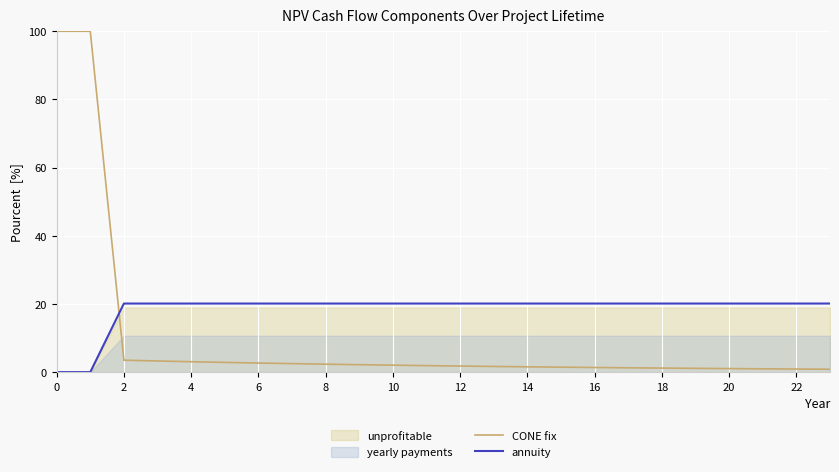

How many lines are shown in the chart?

2